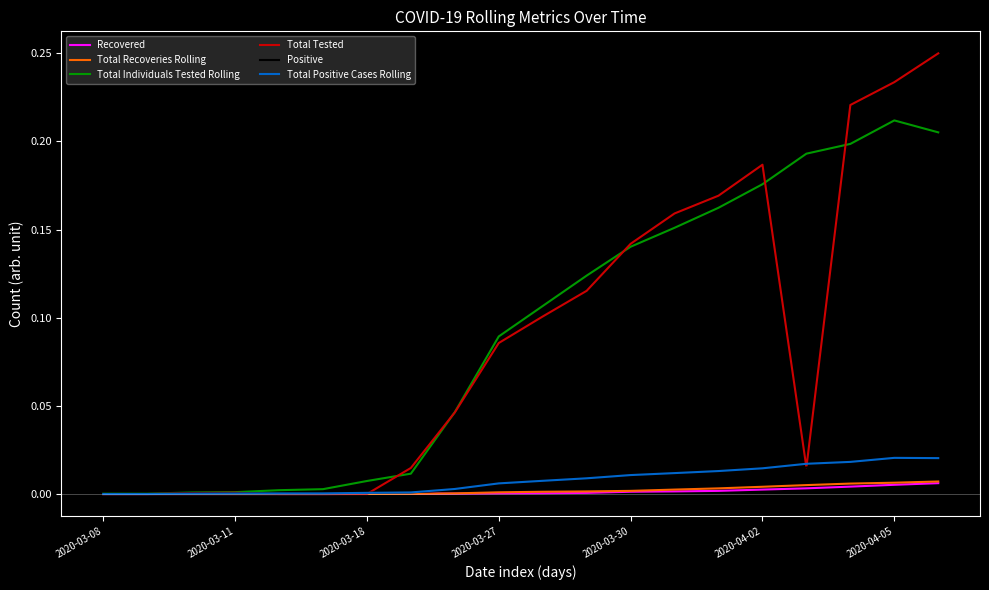

Where is Recovered nearest to the value 0?

2020-03-08